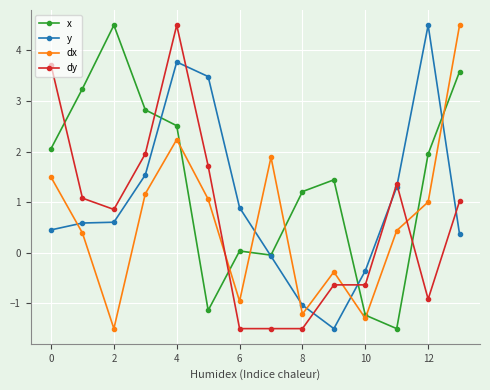

At how many categories does at least one series exceed 3?

7